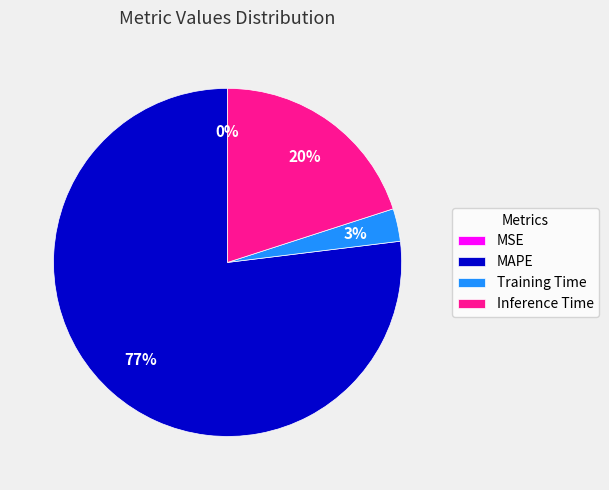

Which has a higher value, Training Time or MAPE?

MAPE